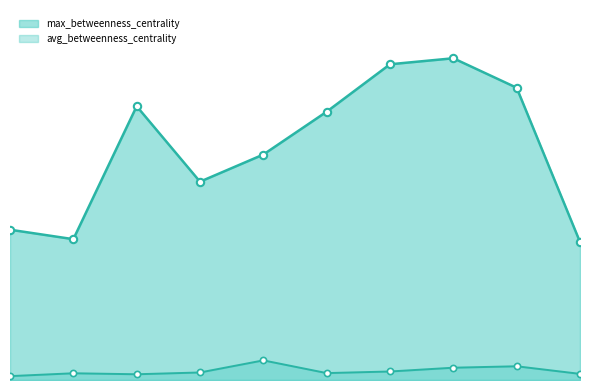

At which category is the sum across all series the highest?

7